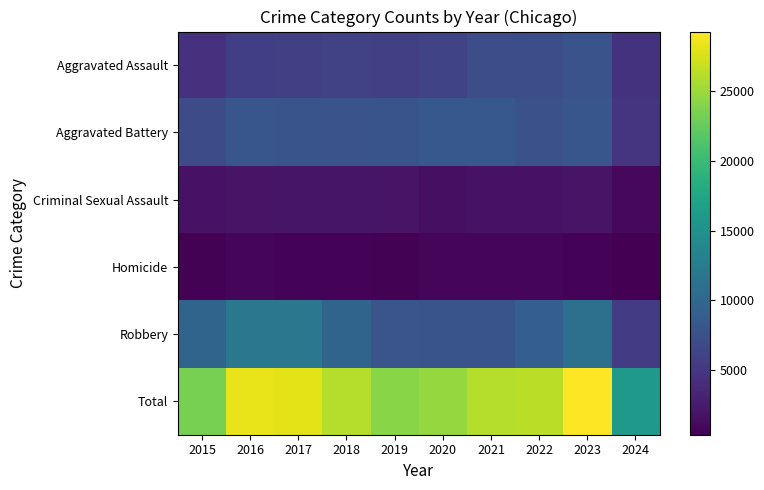

At which category does the chart reach its minimum across all series?

2024